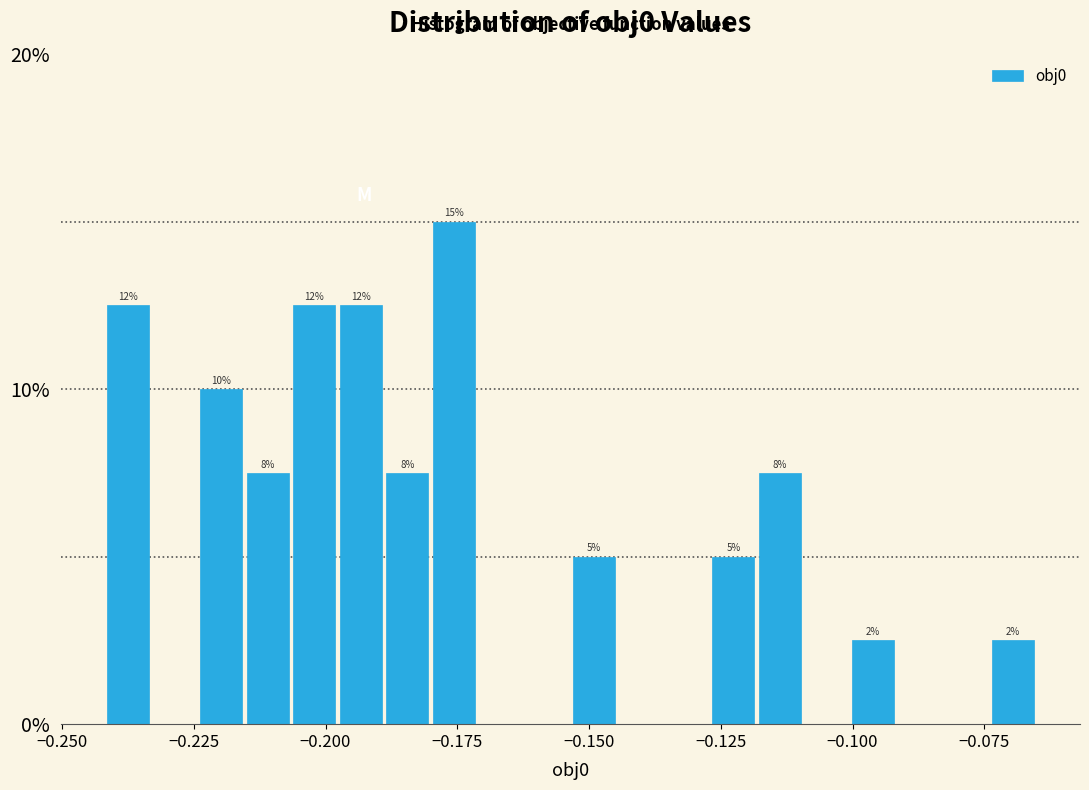

Read against the x-axis, roughly where is the centre of the tallest bar?

-0.175